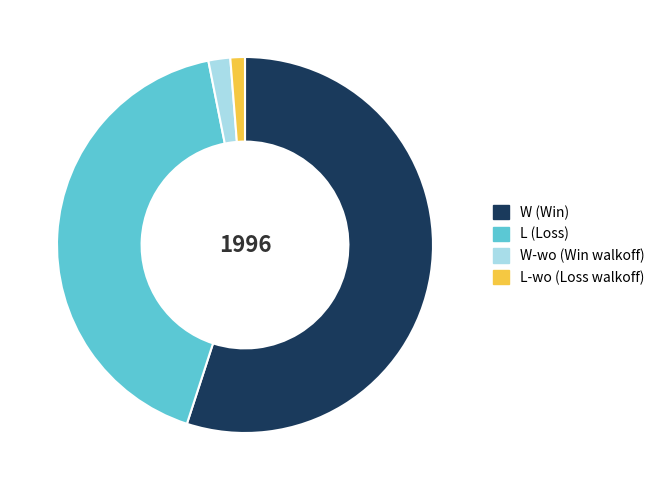

Is there any slice that represents more than half of the pie?

Yes